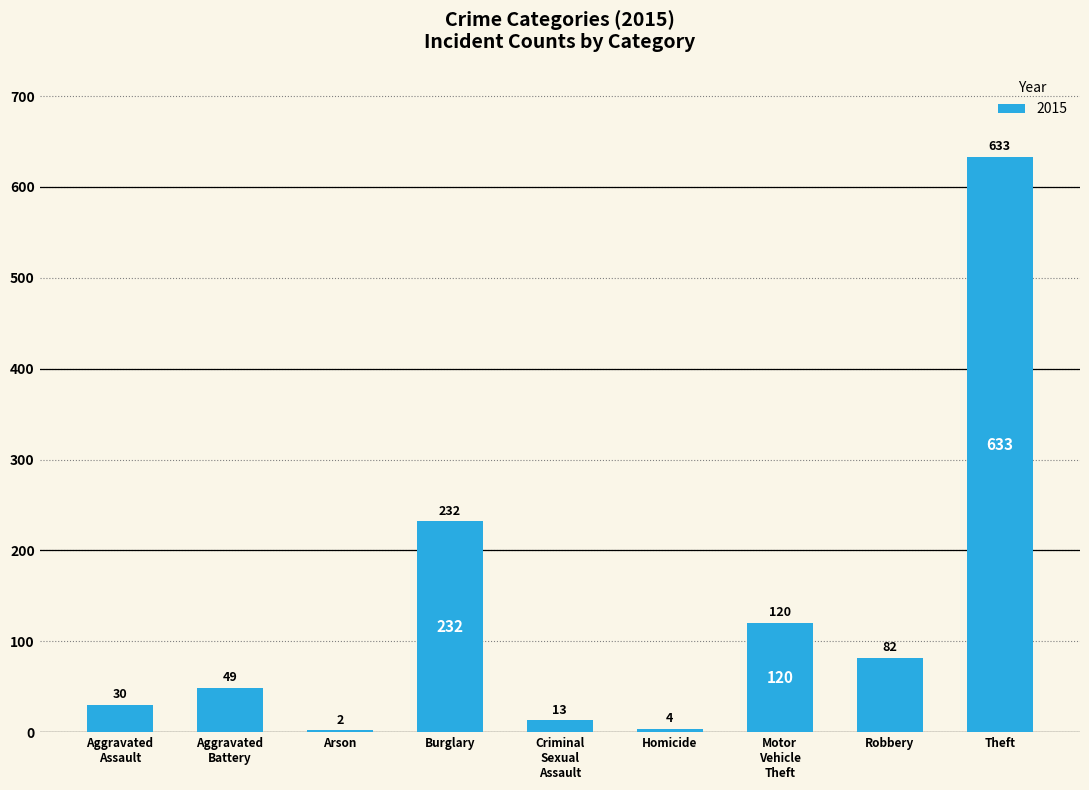

What is the ratio of the value at Burglary to the value at Robbery?

2.8